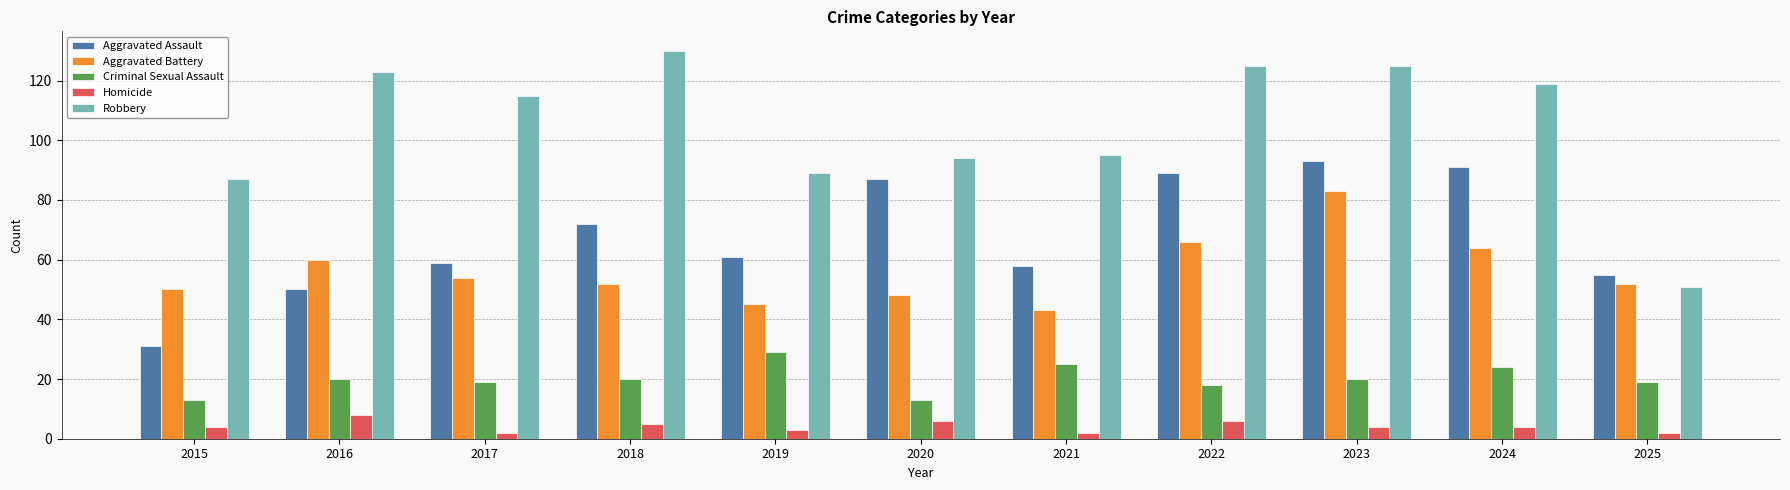

At which label does Criminal Sexual Assault reach its peak?

2019